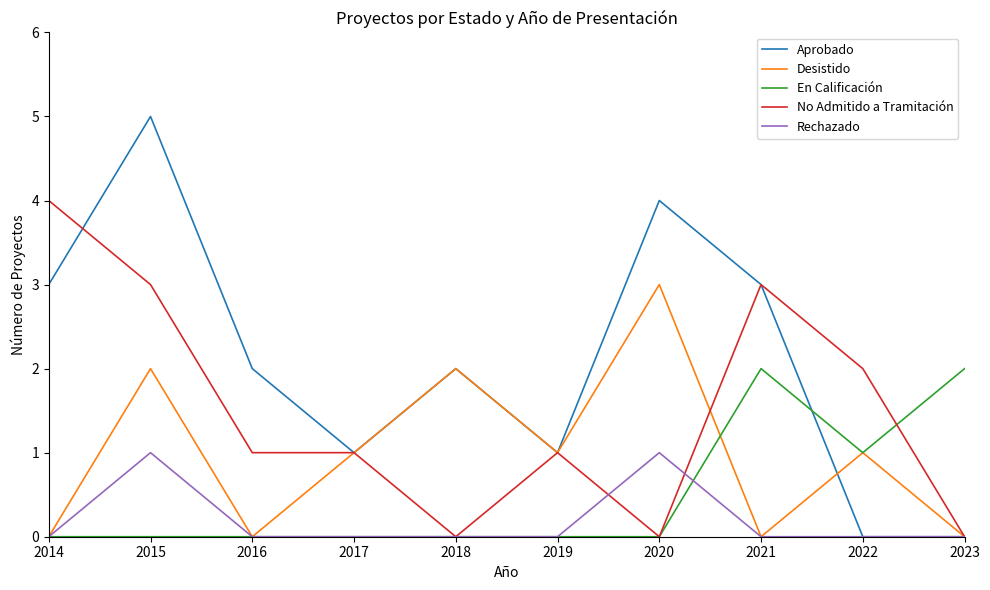

What is the difference between the highest and lowest values at 2017?

1